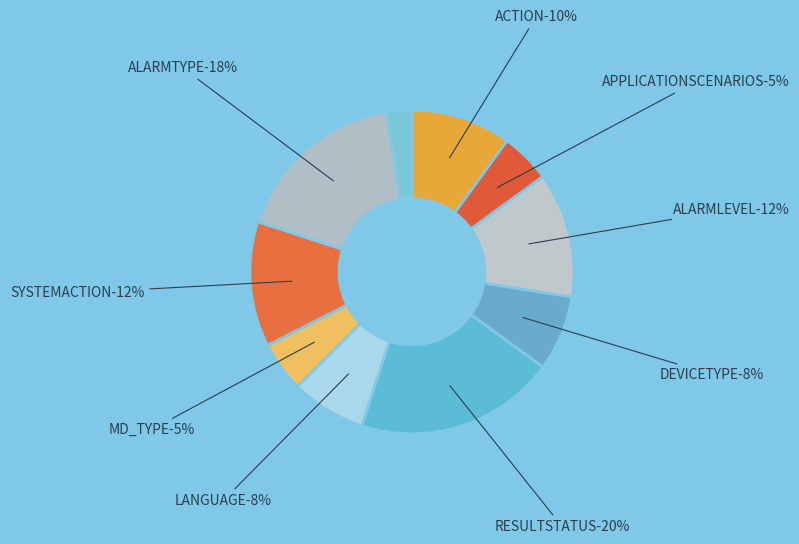

Does ACTION represent more than half of the total?

No